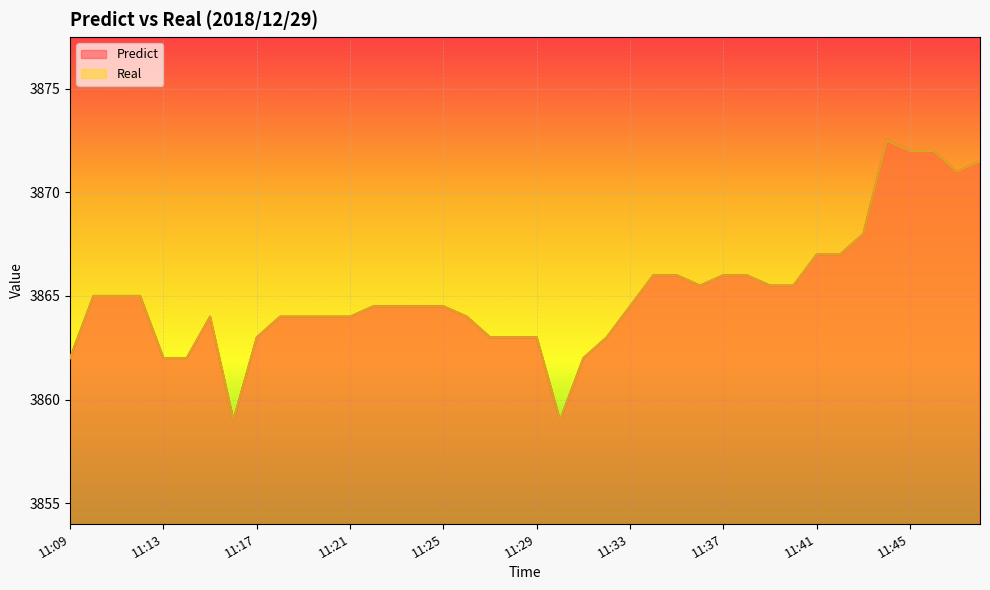

True or false: Predict and Real intersect in this chart.

False